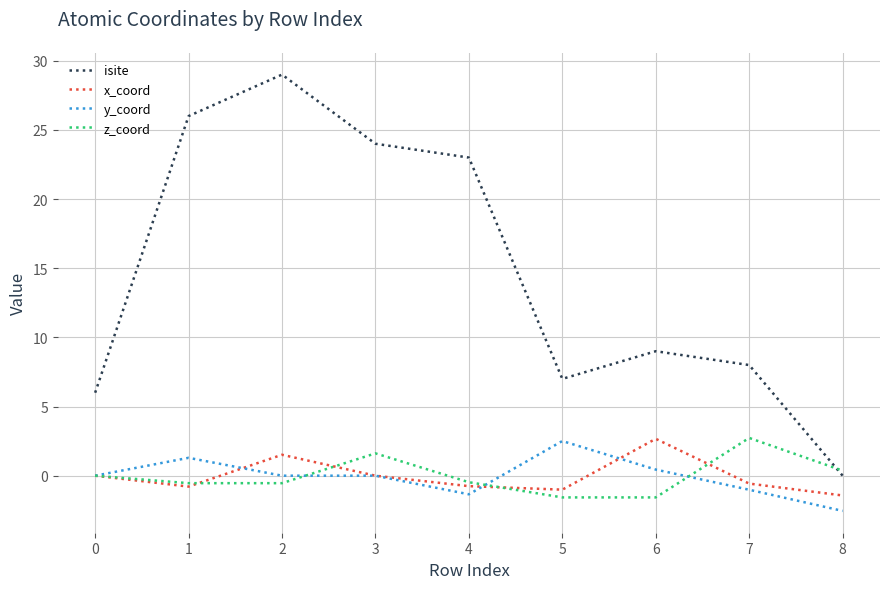

Is the value of isite at 4 greater than the value of z_coord at 0?

Yes